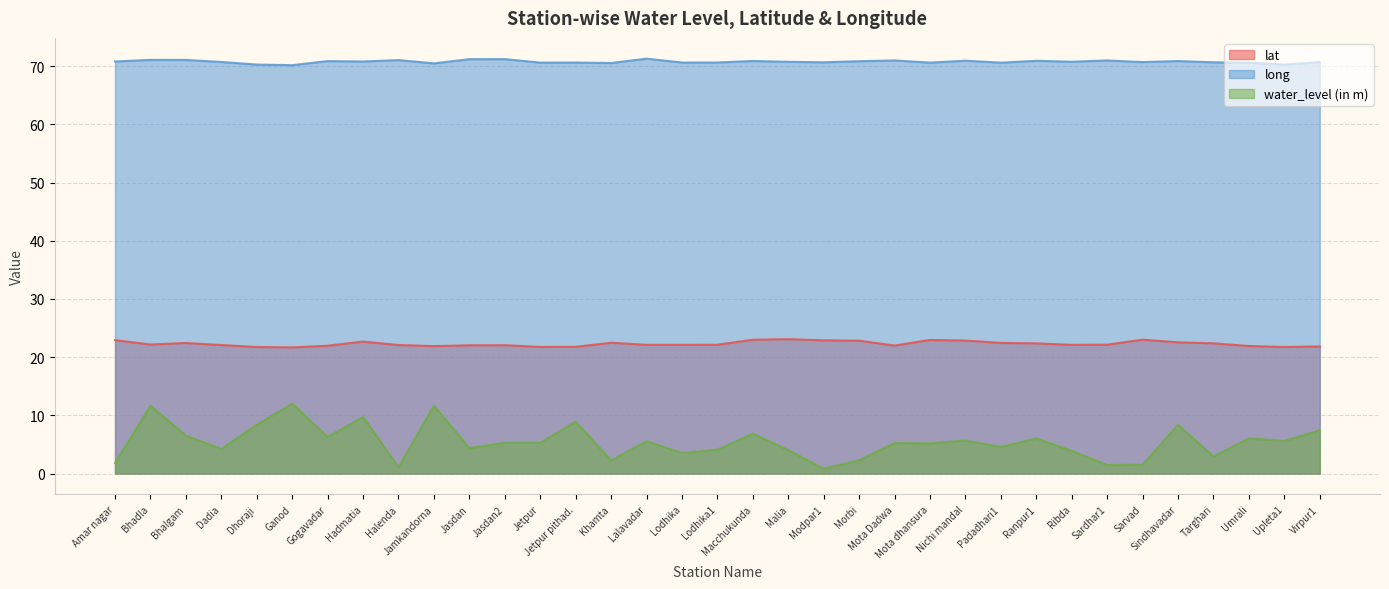

What are all the series names shown in the legend?

lat, long, water_level (in m)